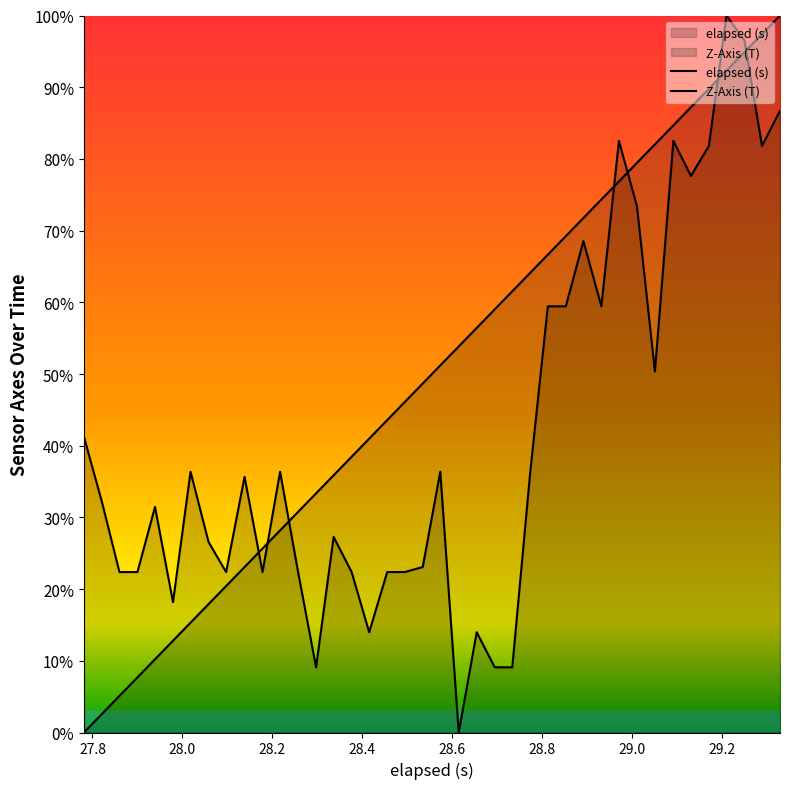

Does the chart display data point markers on the line(s)?

No